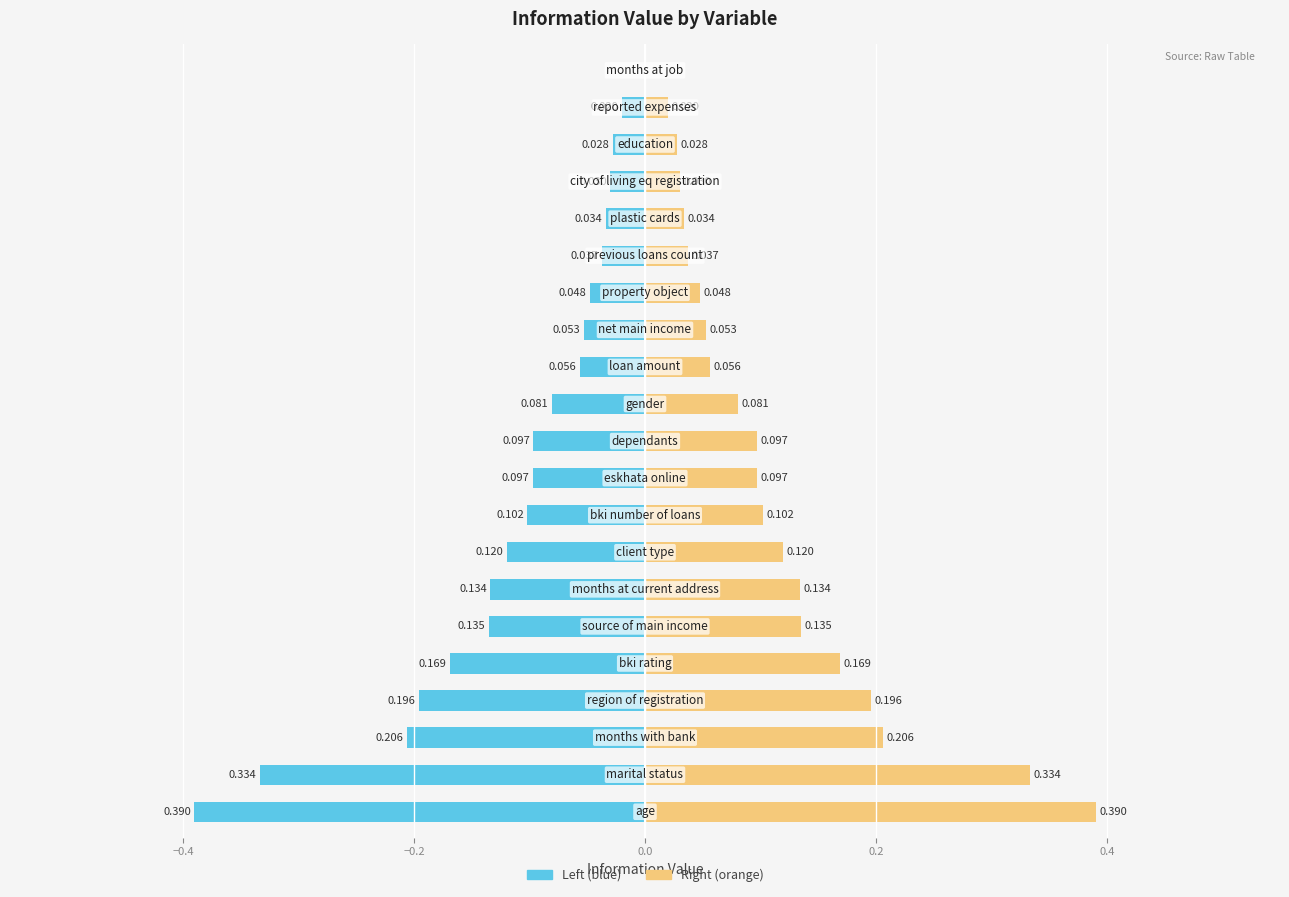

Reading left to right, list all the values displayed in this chart.

info_value: -0.4	-0.3	-0.2	-0.2	-0.2	-0.1	-0.1	-0.1	-0.1	-0.1	-0.1	-0.1	-0.1	-0.1	-0.0	-0.0	-0.0	-0.0	-0.0	-0.0	0.0
info_value (right): 0.4	0.3	0.2	0.2	0.2	0.1	0.1	0.1	0.1	0.1	0.1	0.1	0.1	0.1	0.0	0.0	0.0	0.0	0.0	0.0	0.0